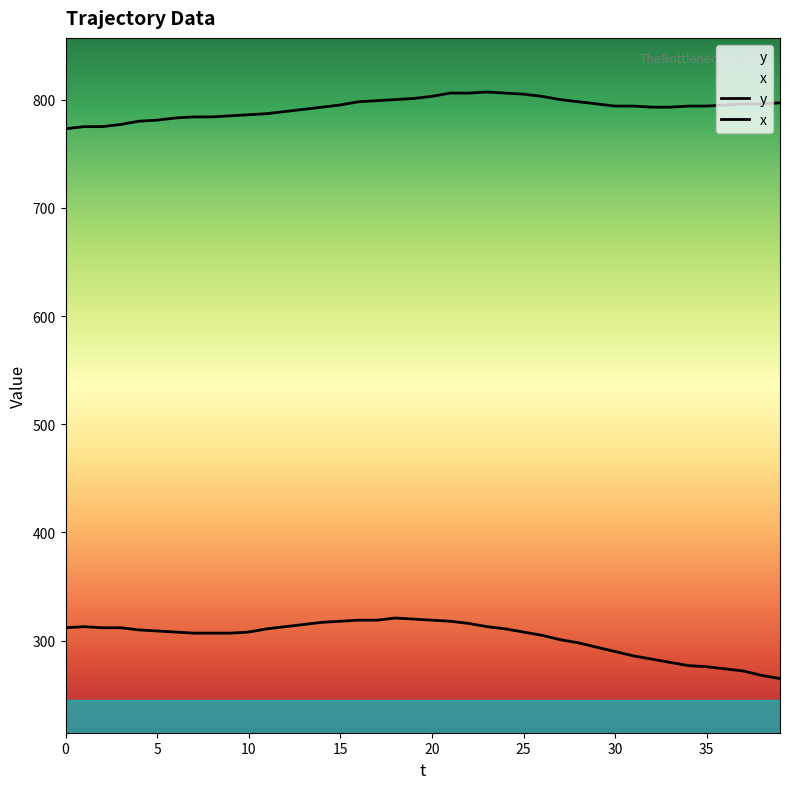

Reading right to left, extract all data points from this chart.

x: 39=797	38=796	37=796	36=795	35=794	34=794	33=793	32=793	31=794	30=794	29=796	28=798	27=800	26=803	25=805	24=806	23=807	22=806	21=806	20=803	19=801	18=800	17=799	16=798	15=795	14=793	13=791	12=789	11=787	10=786	9=785	8=784	7=784	6=783	5=781	4=780	3=777	2=775	1=775	0=773
y: 39=265	38=268	37=272	36=274	35=276	34=277	33=280	32=283	31=286	30=290	29=294	28=298	27=301	26=305	25=308	24=311	23=313	22=316	21=318	20=319	19=320	18=321	17=319	16=319	15=318	14=317	13=315	12=313	11=311	10=308	9=307	8=307	7=307	6=308	5=309	4=310	3=312	2=312	1=313	0=312